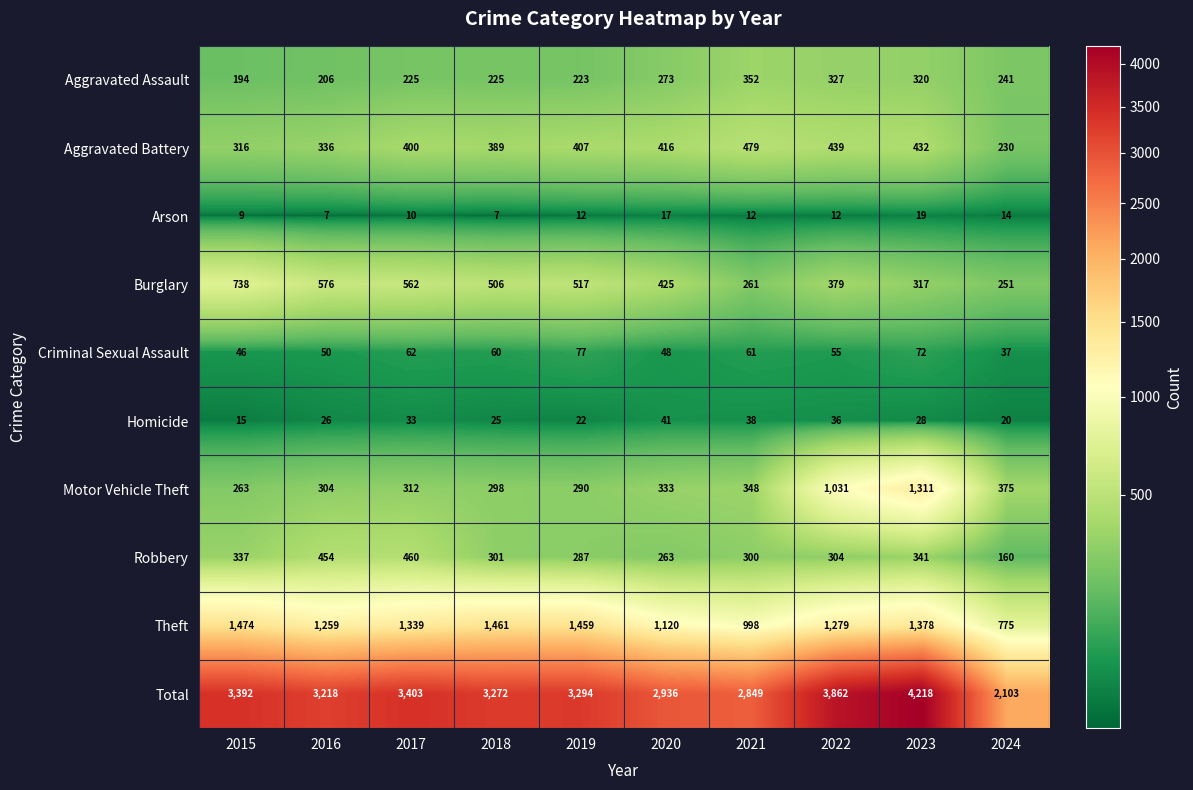

What is the maximum value for Criminal Sexual Assault?

77